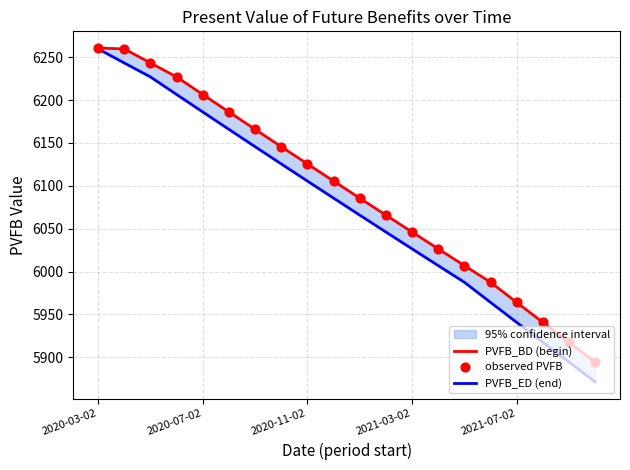

Is the value of PVFB_BD (begin) at 13 greater than the value of observed PVFB at 9?

No